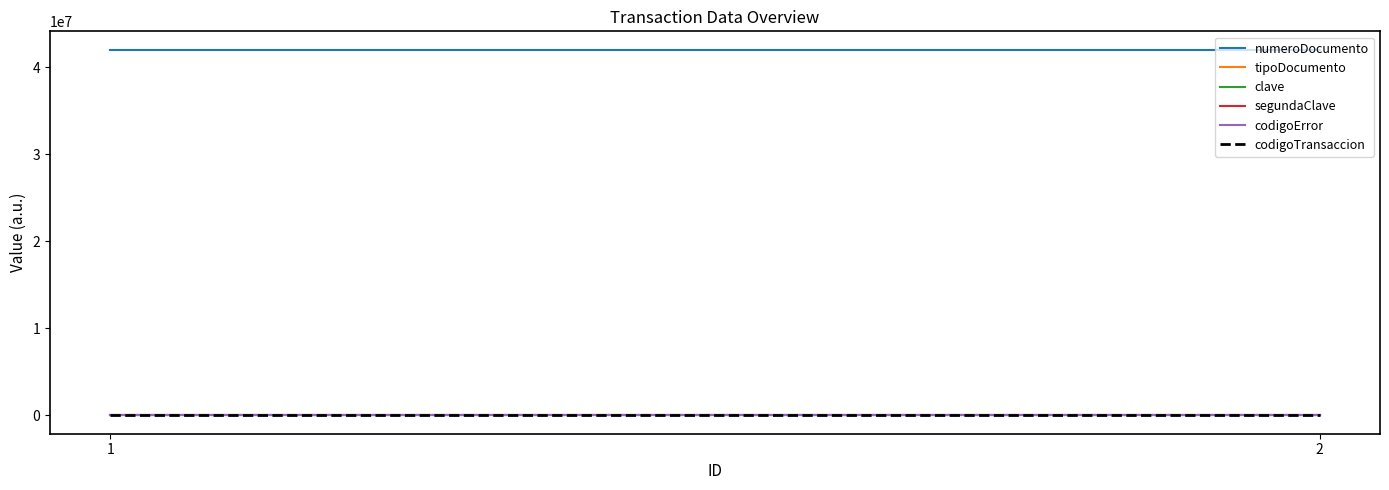

What is the greatest value displayed?

42003843